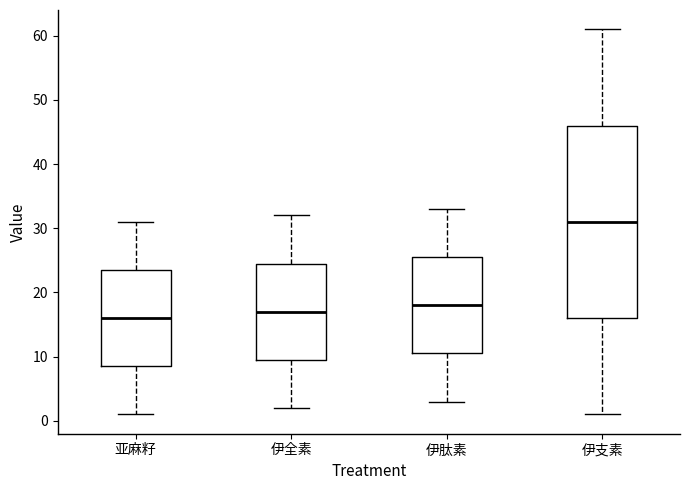

Which box's median line is the highest?

伊支素